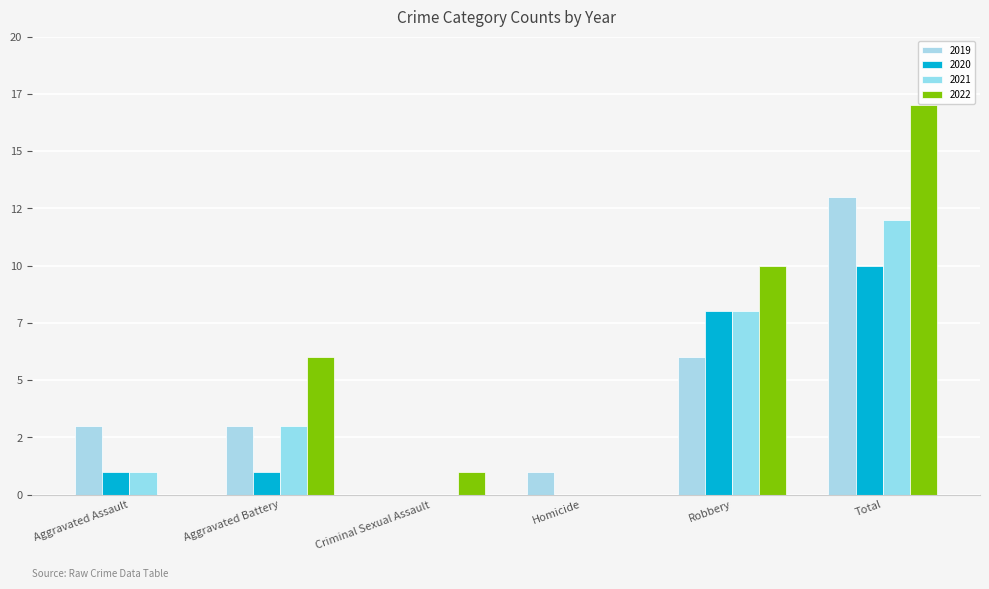

True or false: 2021 has a value of 0 at Homicide.

True